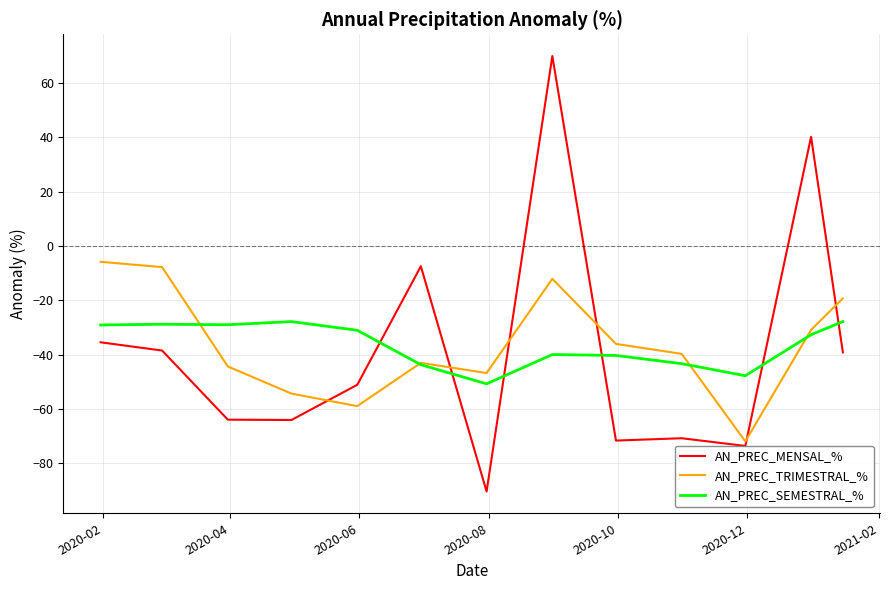

How many distinct data groups are displayed?

3